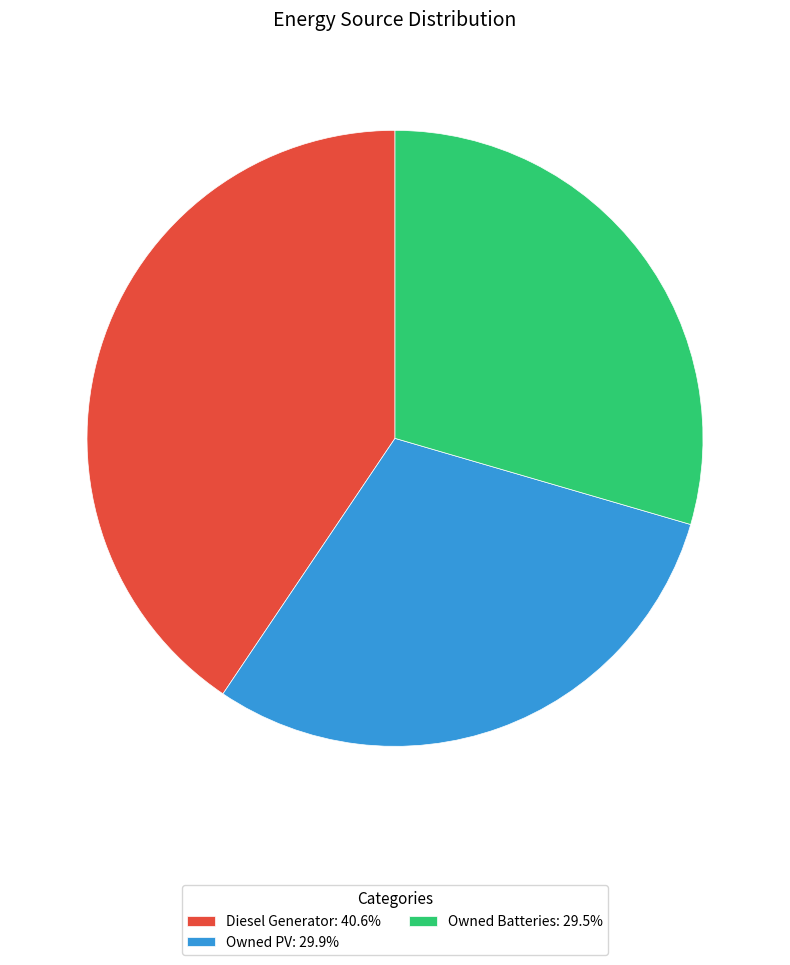

Does any single category account for the majority?

No